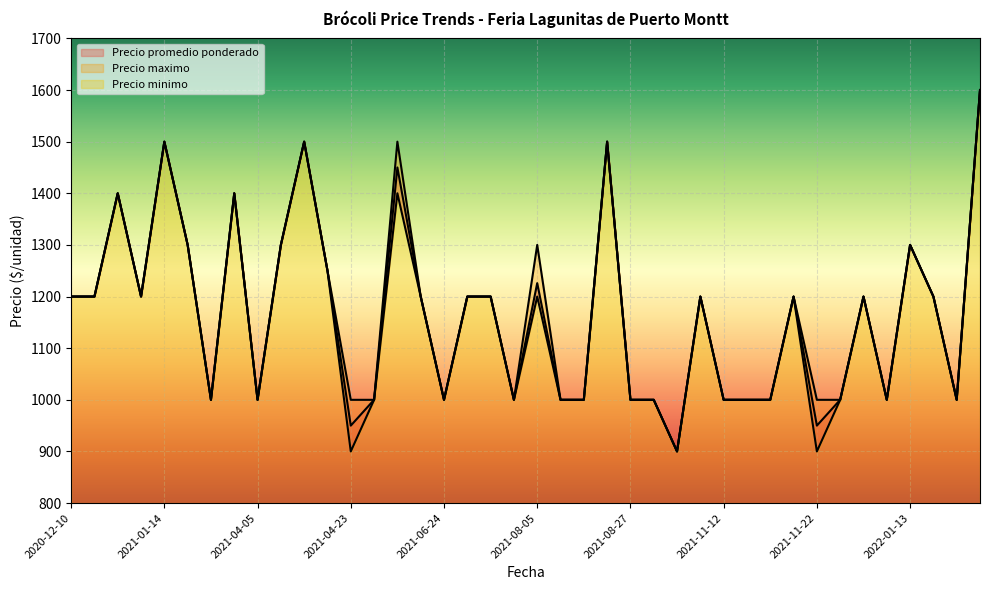

Reading left to right, extract all data points from this chart.

Precio promedio ponderado: 1200	1200	1400	1200	1500	1300	1000	1400	1000	1300	1500	1250	950	1000	1450	1200	1000	1200	1200	1000	1226	1000	1000	1500	1000	1000	900	1200	1000	1000	1000	1200	950	1000	1200	1000	1300	1200	1000	1600
Precio maximo: 1200	1200	1400	1200	1500	1300	1000	1400	1000	1300	1500	1250	1000	1000	1500	1200	1000	1200	1200	1000	1300	1000	1000	1500	1000	1000	900	1200	1000	1000	1000	1200	1000	1000	1200	1000	1300	1200	1000	1600
Precio minimo: 1200	1200	1400	1200	1500	1300	1000	1400	1000	1300	1500	1250	900	1000	1400	1200	1000	1200	1200	1000	1200	1000	1000	1500	1000	1000	900	1200	1000	1000	1000	1200	900	1000	1200	1000	1300	1200	1000	1600